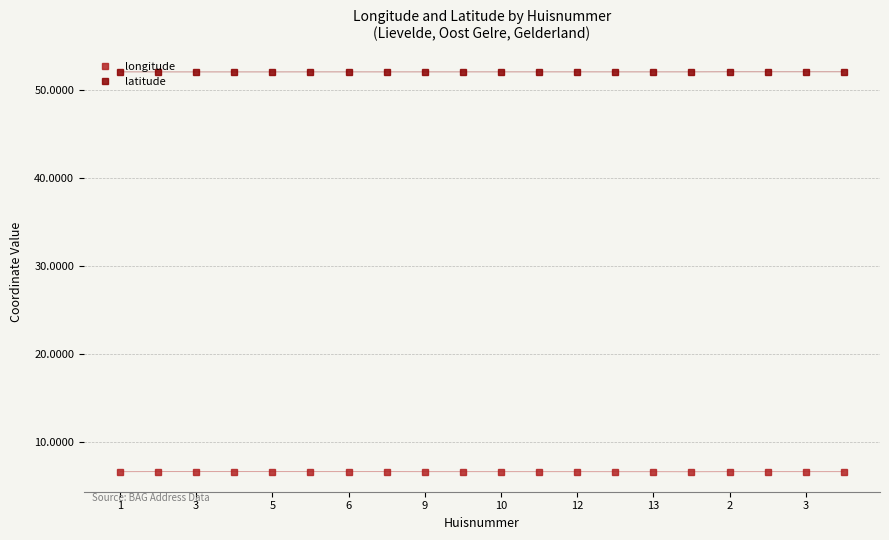

Rank the series by their average value, from highest to lowest.

latitude, longitude